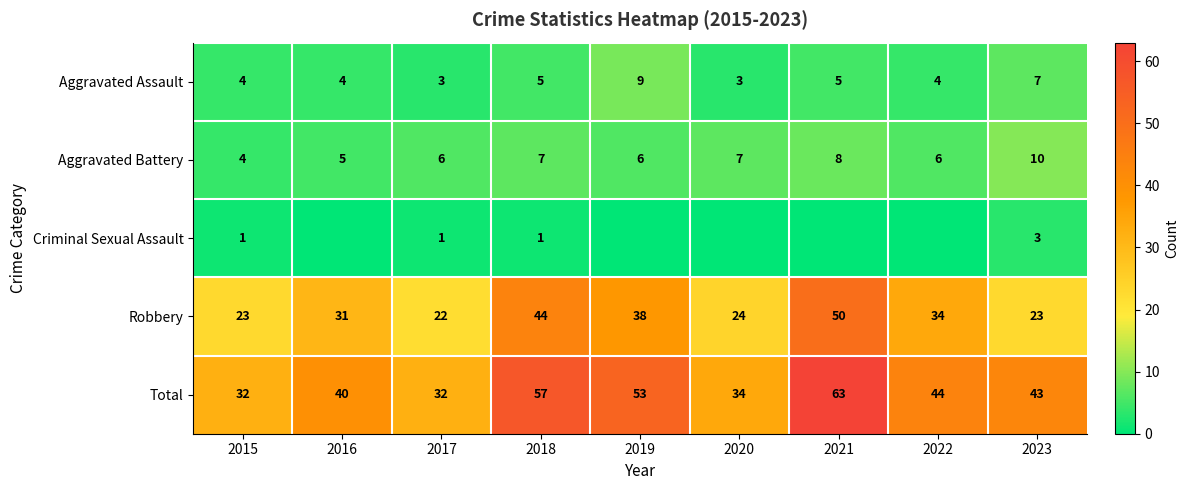

What is the average value of the Aggravated Battery series?

7